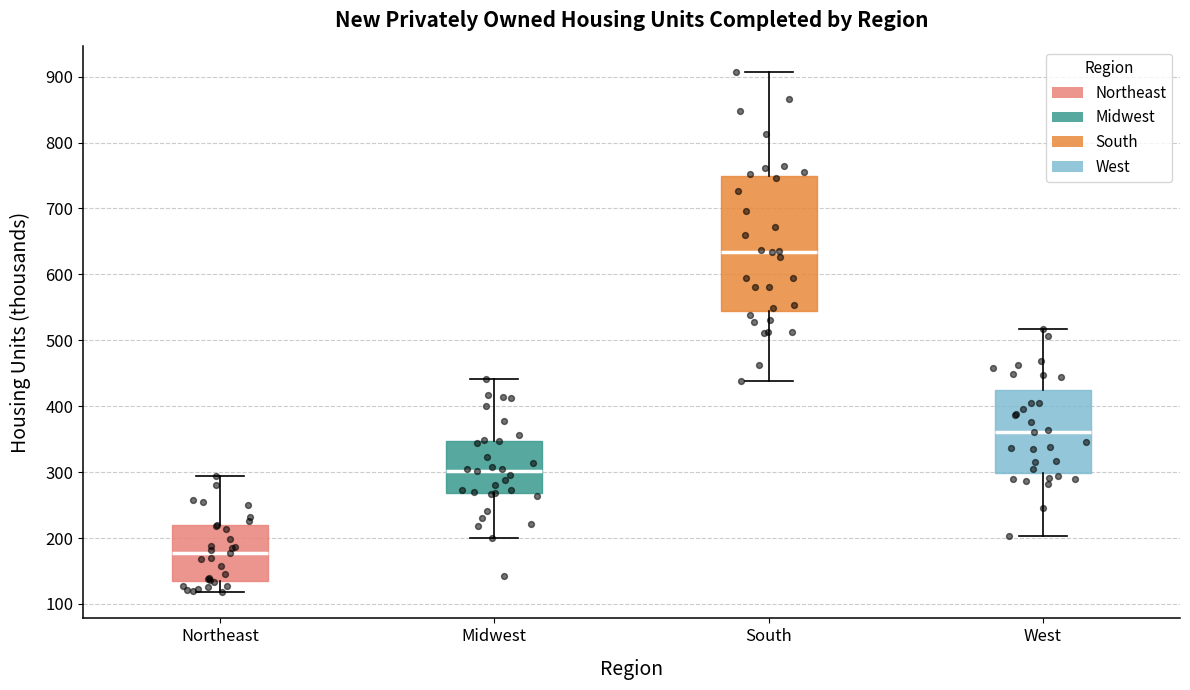

Where is the lower edge of the box for Northeast on the y-axis? The values are not printed on the chart, so give them approximately, as read against the axis.

140